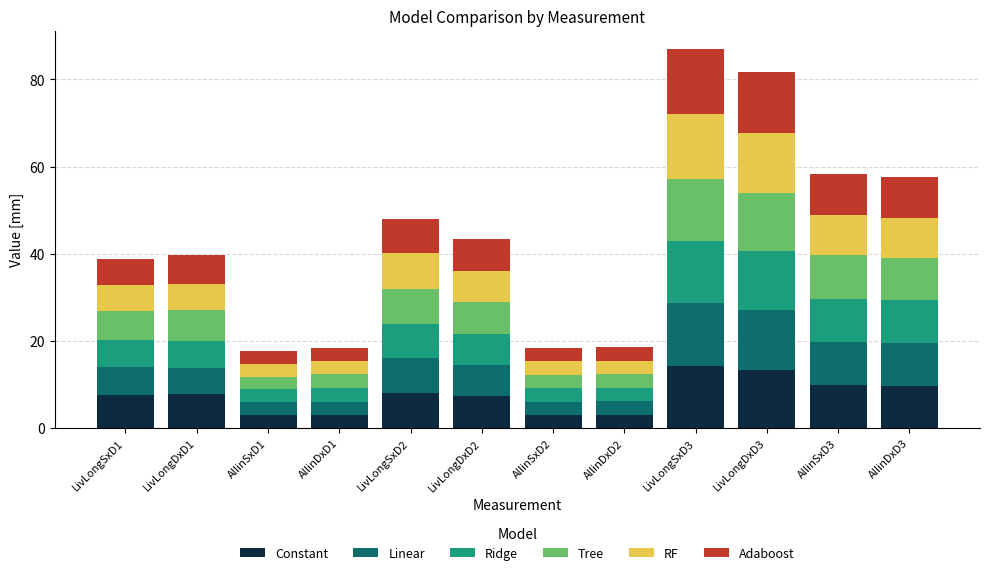

True or false: Constant has a value of 9.8 at AllinDxD3.

True